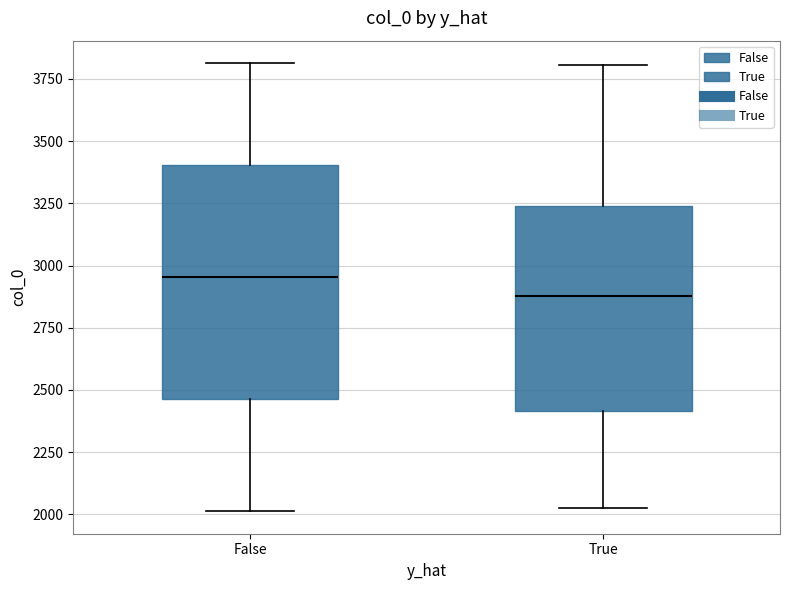

Reading left to right, transcribe this box plot: for each box, give where its median line is, the range the box spans, and where its two whiskers end, as read against the y-axis. The values are not printed on the chart, so give them approximately, as read against the axis.

False: median 2950, box 2450 to 3400, whiskers 2000 to 3800
True: median 2900, box 2400 to 3250, whiskers 2050 to 3800